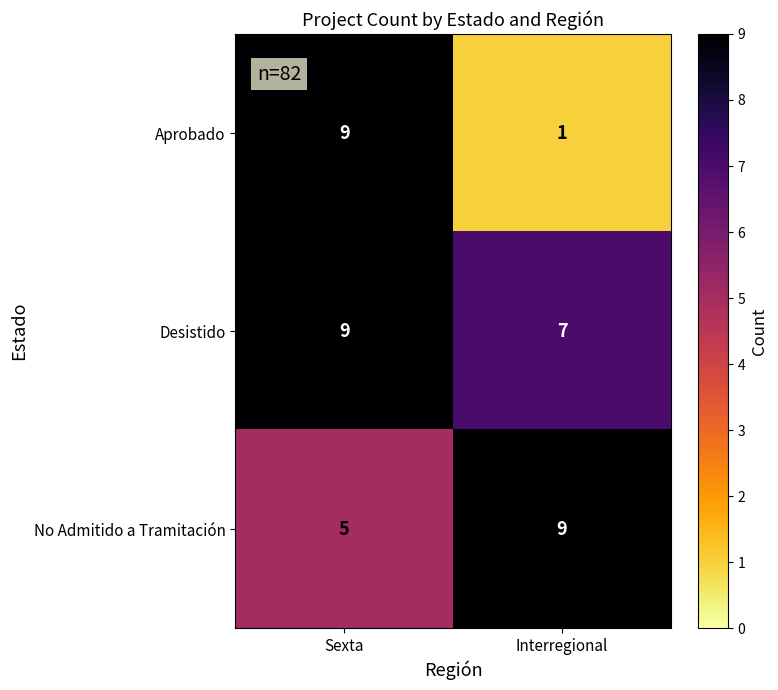

Reading left to right, extract all data points from this chart.

Aprobado: Sexta=9	Interregional=1
Desistido: Sexta=9	Interregional=7
No Admitido a Tramitación: Sexta=5	Interregional=9